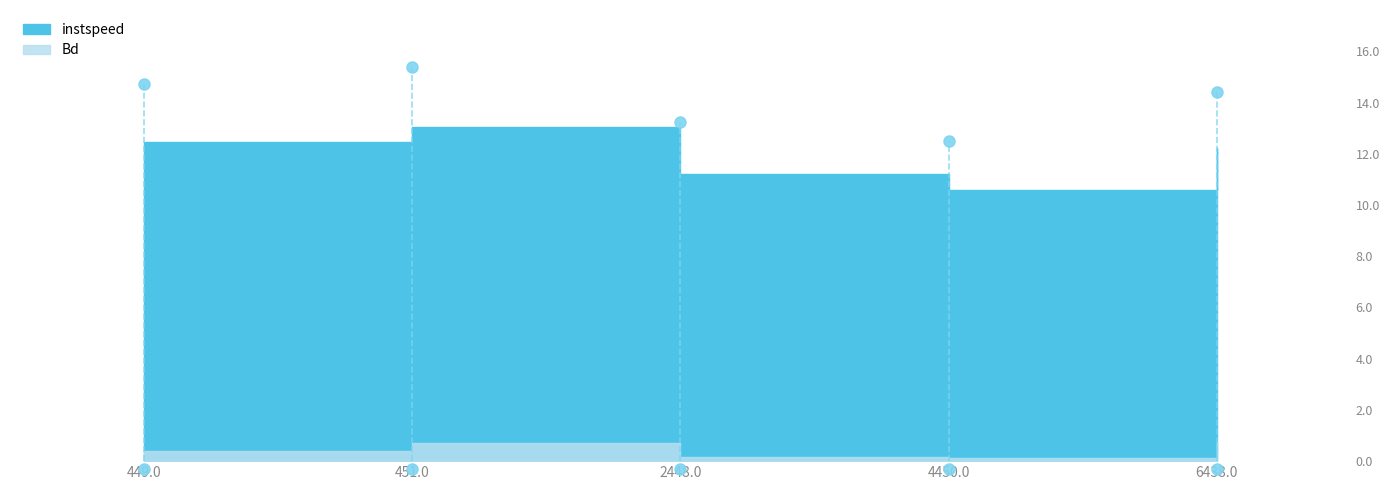

In instspeed, how many points are lower than both neighbors (excluding endpoints)?

1